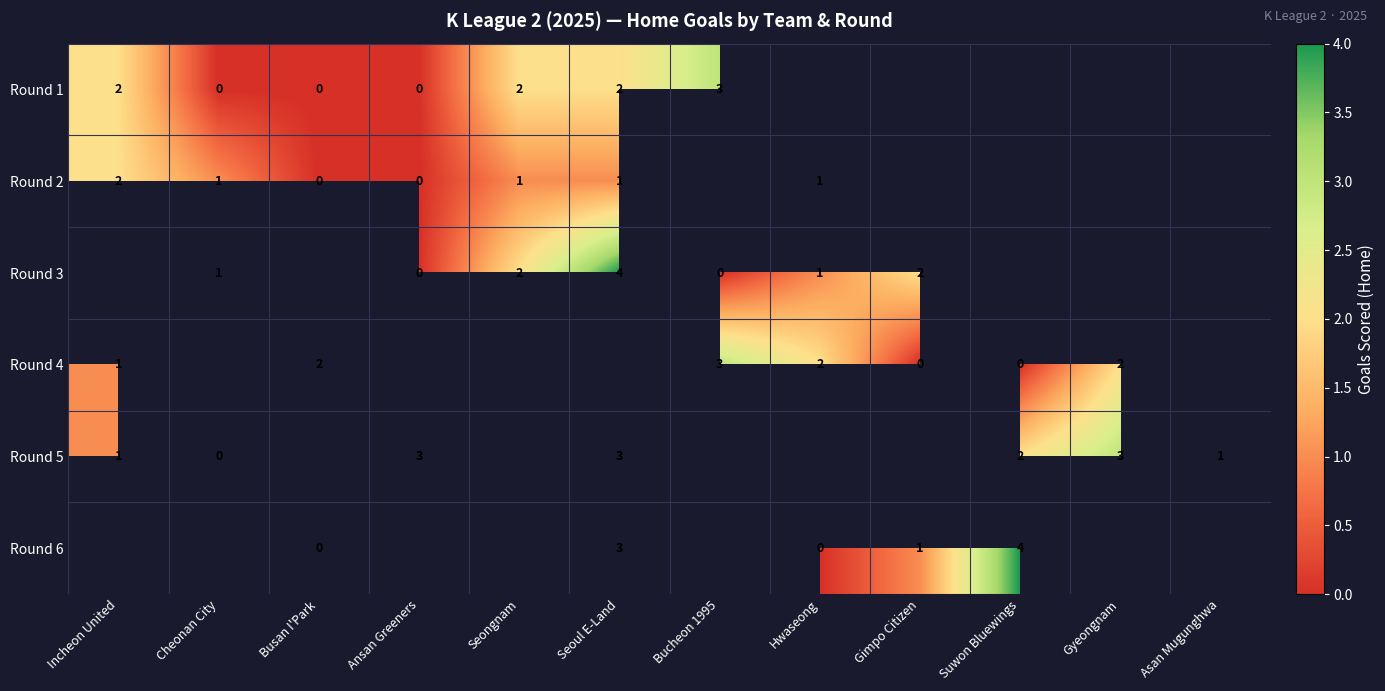

The value of Round 6 at Seoul E-Land is 5. True or false?

False